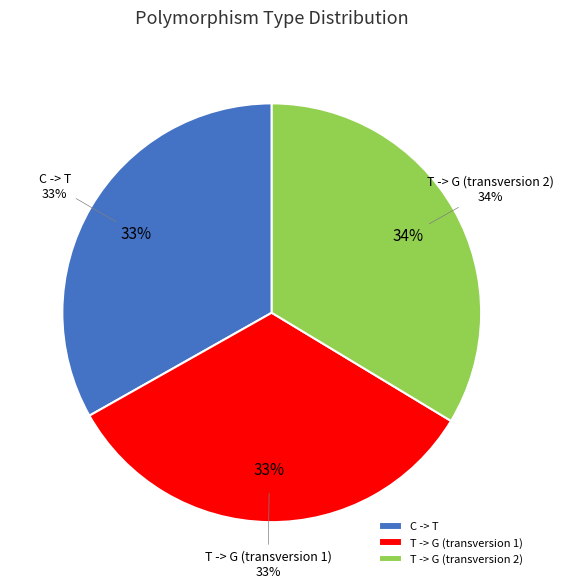

What is the ratio of the value at C -> T to the value at T -> G (transversion 2)?

1.0